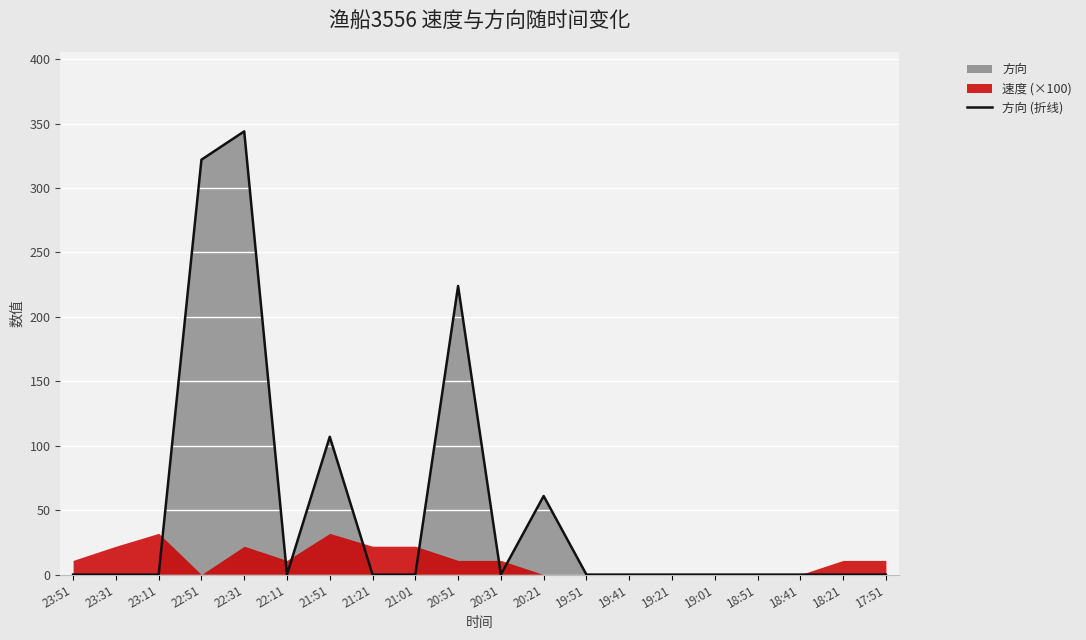

How many interior local peaks (higher than both neighbors) does the data have?

4